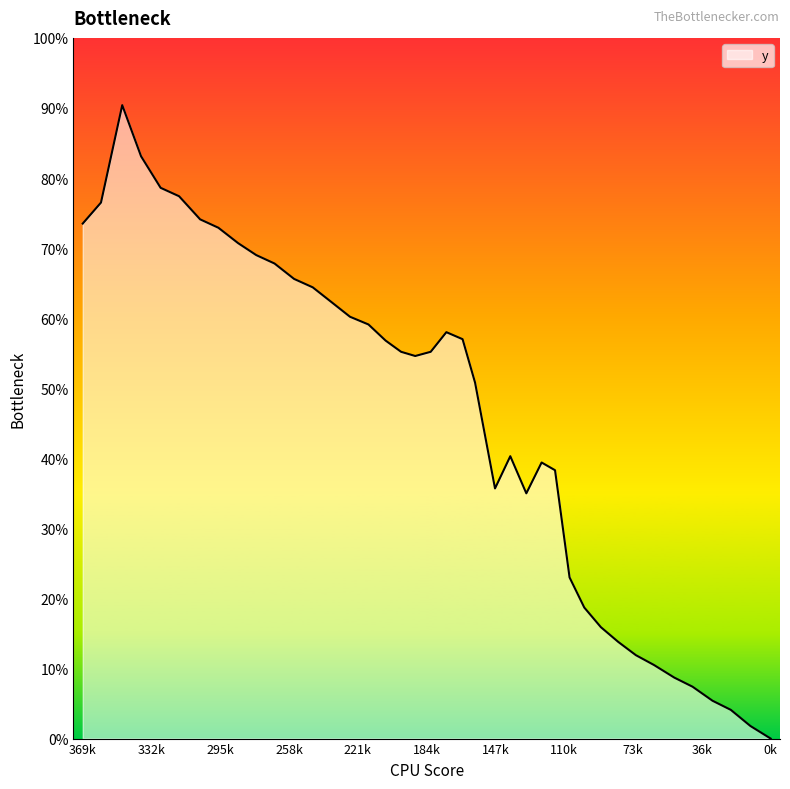

True or false: the data has more than 1 interior local peaks.

True